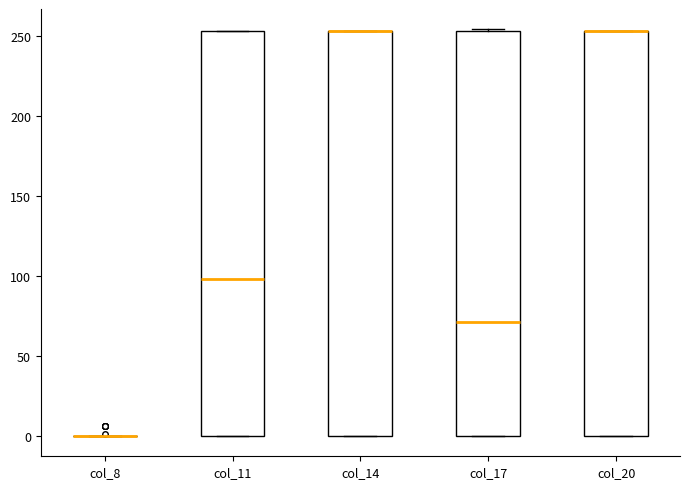

Reading left to right, read every box against the y-axis: the position of its median line, the range the box covers, and the ends of its whiskers. The values are not printed on the chart, so give them approximately, as read against the axis.

col_8: box collapsed to a line at 0, whiskers 0 to 0
col_11: median 100, box 0 to 255, whiskers 0 to 255
col_14: median 255 (drawn on the box's upper edge), box 0 to 255, whiskers 0 to 255
col_17: median 70, box 0 to 255, whiskers 0 to 255
col_20: median 255 (drawn on the box's upper edge), box 0 to 255, whiskers 0 to 255